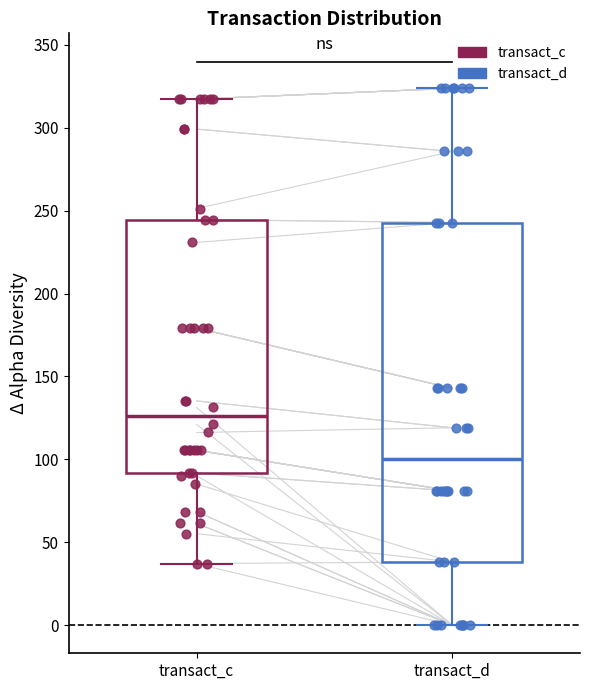

Where is the lower edge of the box for transact_c on the y-axis? The values are not printed on the chart, so give them approximately, as read against the axis.

90